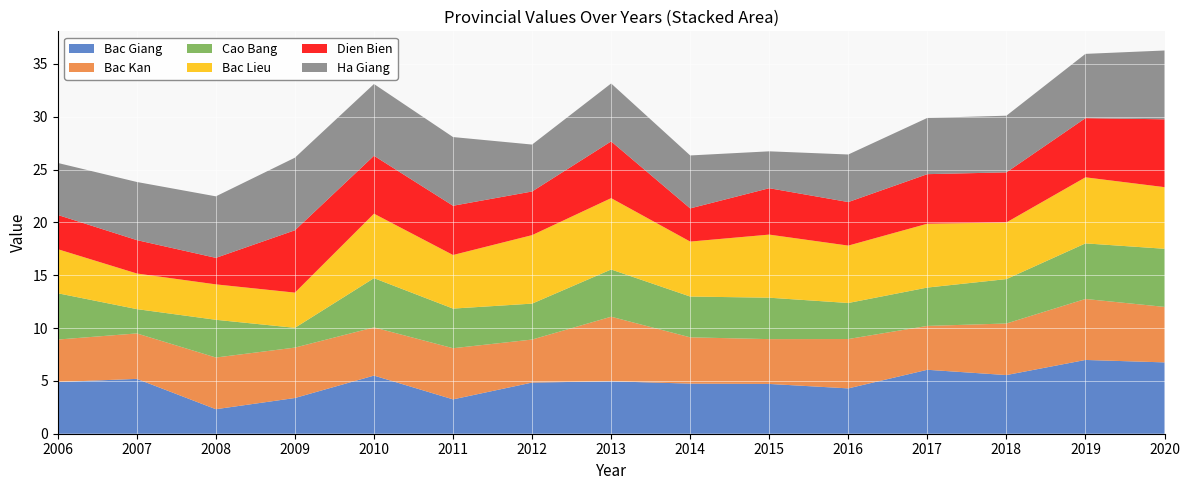

Reading right to left, transcribe all the data shown in this chart.

Bac Giang: 2020=6.8	2019=7.0	2018=5.5	2017=6.0	2016=4.3	2015=4.7	2014=4.7	2013=5.0	2012=4.8	2011=3.2	2010=5.5	2009=3.4	2008=2.3	2007=5.2	2006=4.9
Bac Kan: 2020=5.2	2019=5.8	2018=4.9	2017=4.2	2016=4.7	2015=4.2	2014=4.4	2013=6.1	2012=4.1	2011=4.8	2010=4.6	2009=4.8	2008=4.9	2007=4.3	2006=4.0
Cao Bang: 2020=5.5	2019=5.3	2018=4.2	2017=3.6	2016=3.4	2015=3.9	2014=3.9	2013=4.5	2012=3.4	2011=3.8	2010=4.7	2009=1.9	2008=3.6	2007=2.3	2006=4.4
Bac Lieu: 2020=5.8	2019=6.2	2018=5.4	2017=6.0	2016=5.4	2015=6.0	2014=5.2	2013=6.8	2012=6.5	2011=5.1	2010=6.1	2009=3.3	2008=3.4	2007=3.4	2006=4.2
Dien Bien: 2020=6.4	2019=5.6	2018=4.7	2017=4.7	2016=4.1	2015=4.4	2014=3.1	2013=5.4	2012=4.1	2011=4.7	2010=5.5	2009=5.9	2008=2.5	2007=3.2	2006=3.2
Ha Giang: 2020=6.5	2019=6.1	2018=5.4	2017=5.3	2016=4.5	2015=3.5	2014=5.0	2013=5.5	2012=4.4	2011=6.5	2010=6.8	2009=6.9	2008=5.8	2007=5.5	2006=4.9